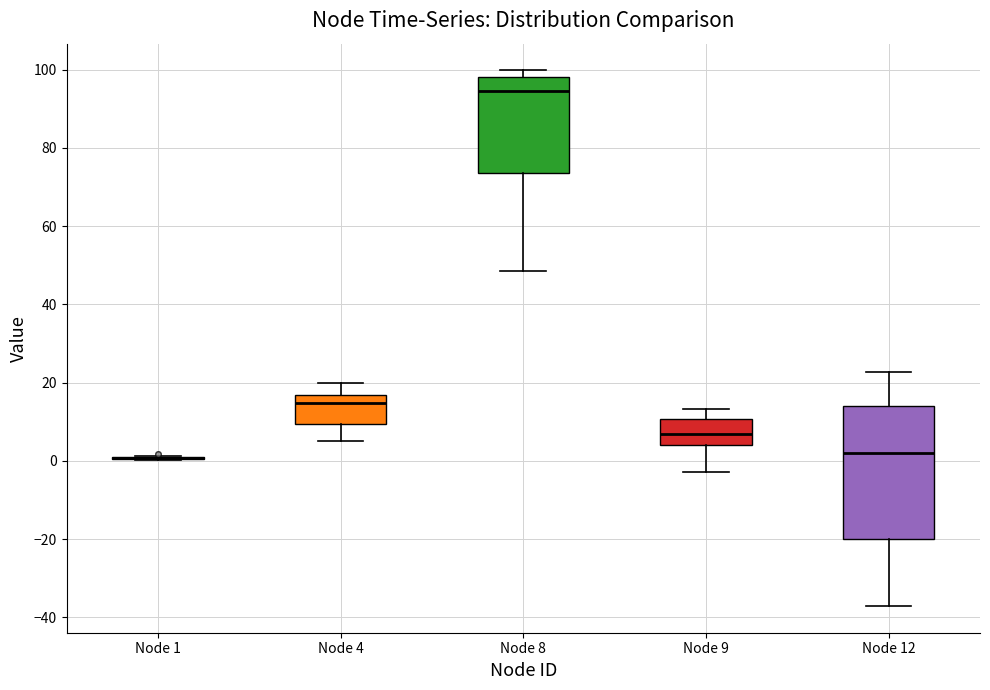

Which box is the tallest, from its lower edge to its upper edge?

Node 12